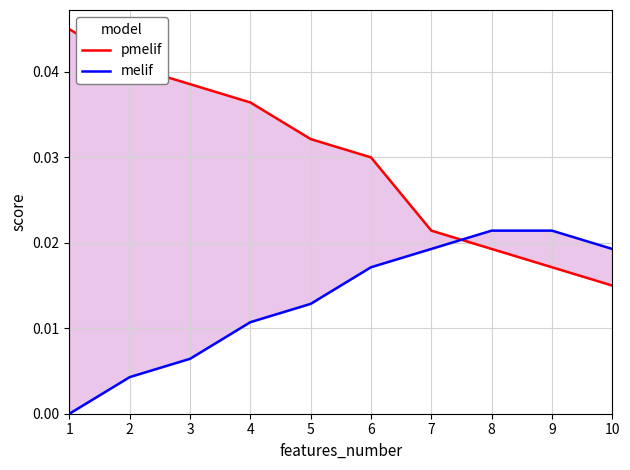

True or false: melif has a value of 0.0 at 2.

False